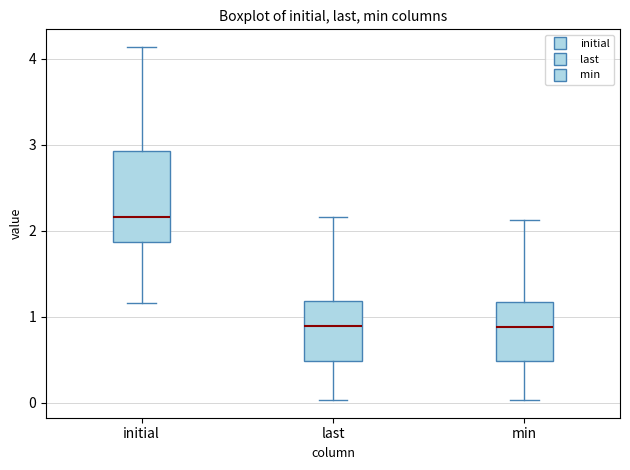

Where is the upper edge of the box for initial on the y-axis? The values are not printed on the chart, so give them approximately, as read against the axis.

2.9